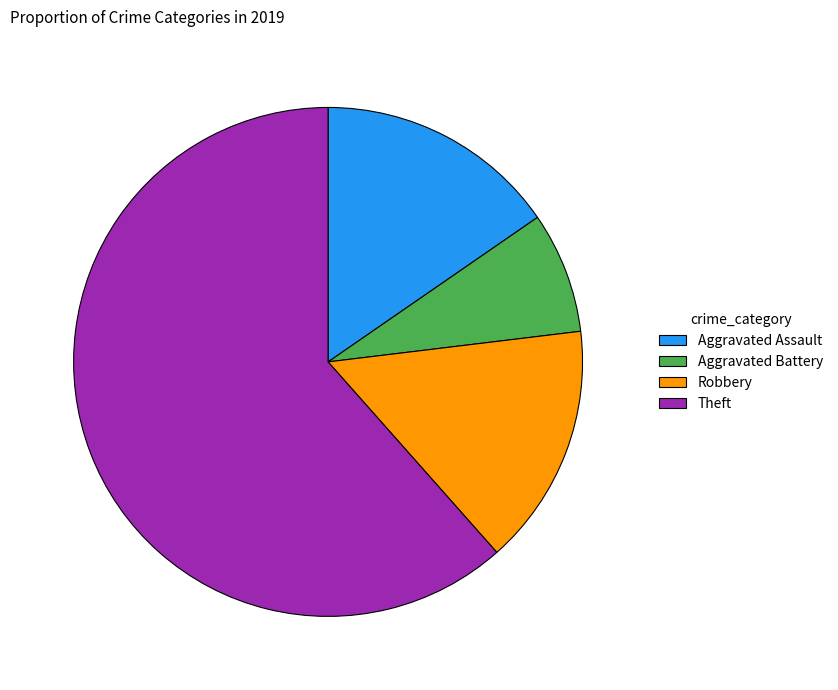

What is the smallest slice in the pie chart?

Aggravated Battery